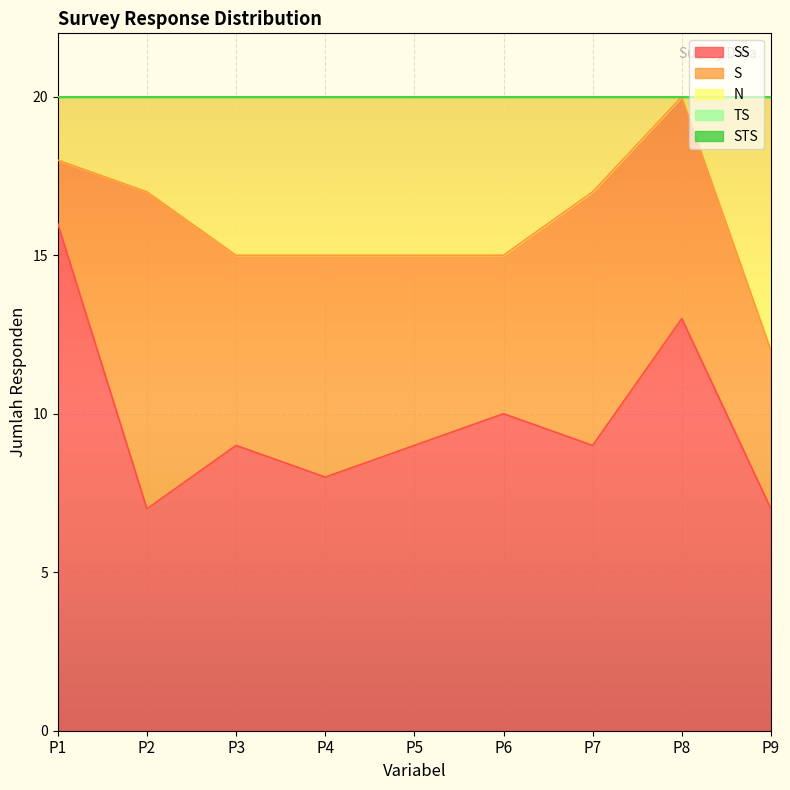

What is the difference between the highest and lowest values at P4?

8